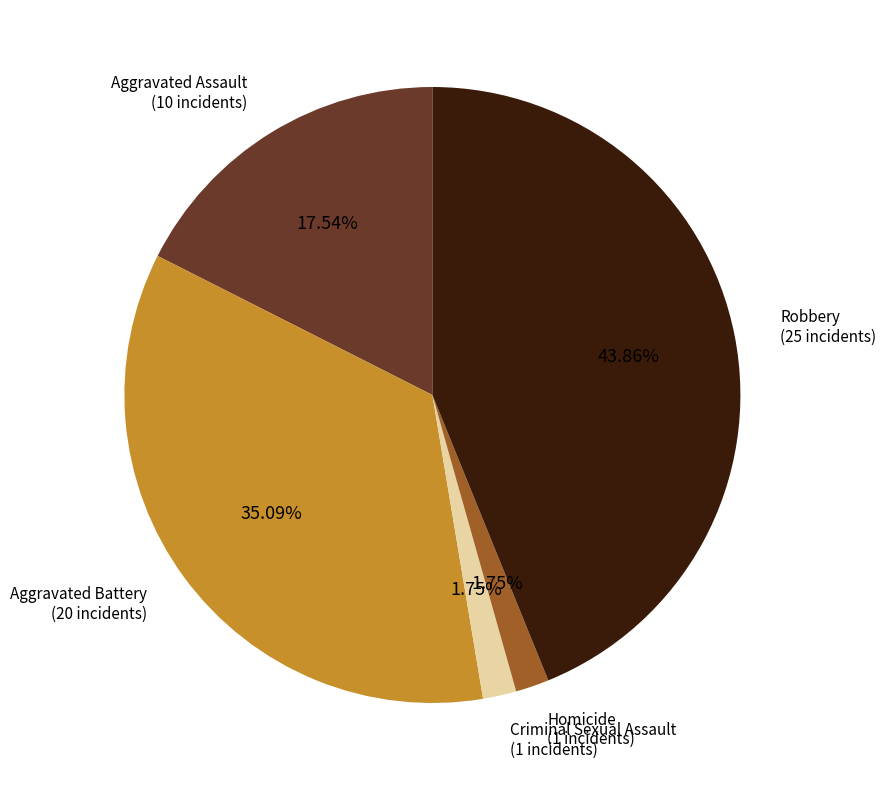

What is the largest slice in the pie chart?

Robbery